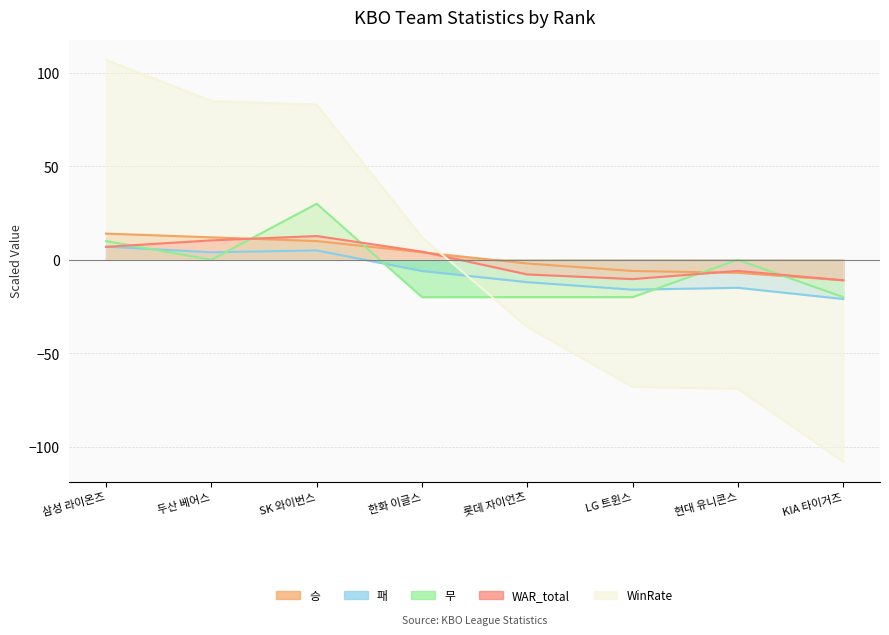

Is it true that WinRate equals -68.0 at LG 트윈스?

True